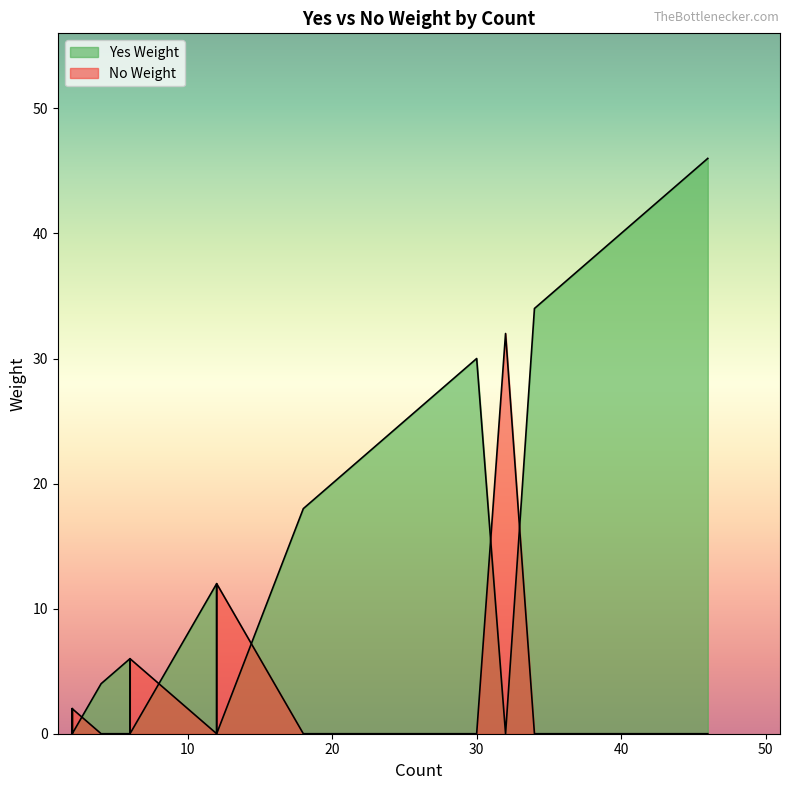

What are all the series names shown in the legend?

Yes Weight, No Weight